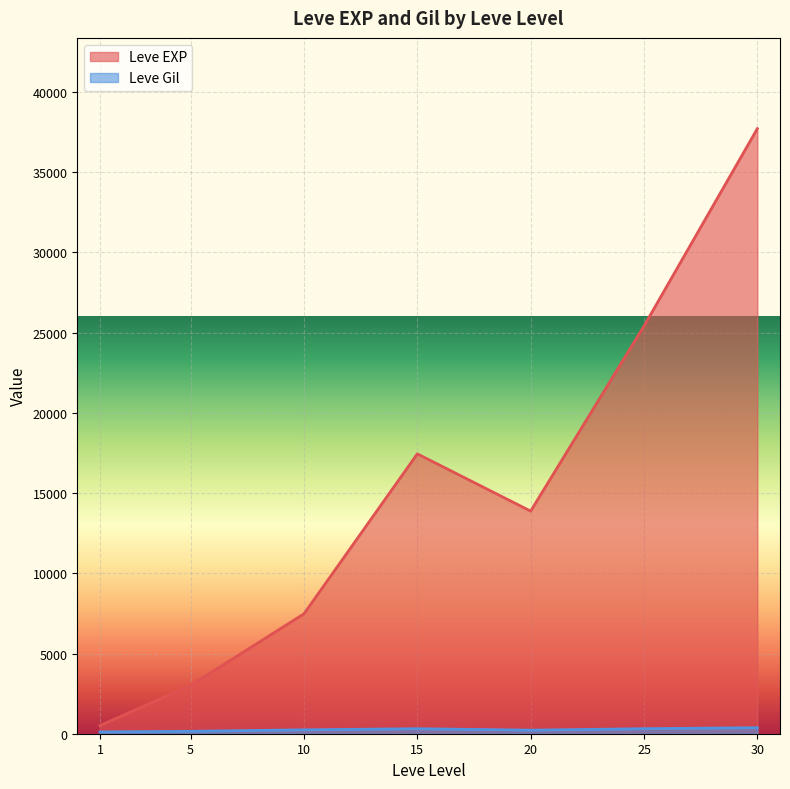

Which category has the lowest value in the Leve EXP series?

1